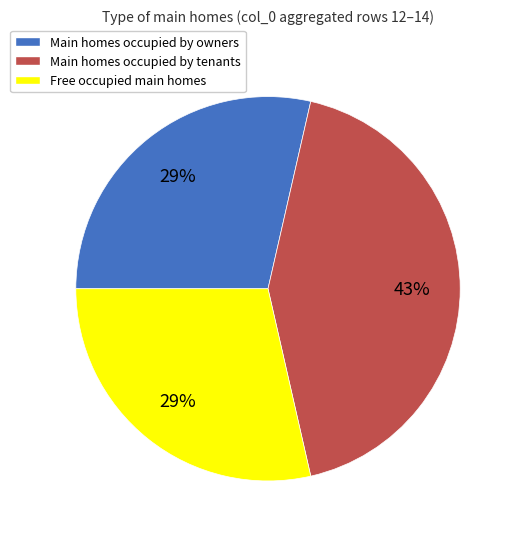

To the nearest percent, what is the difference between the largest and smallest slice percentages?

14%